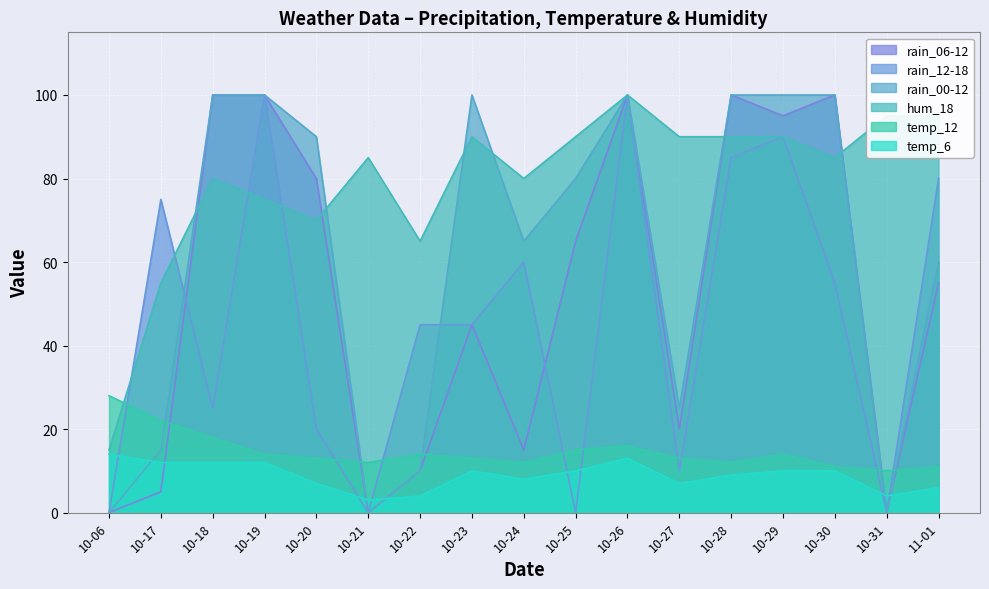

How many lines are shown in the chart?

6